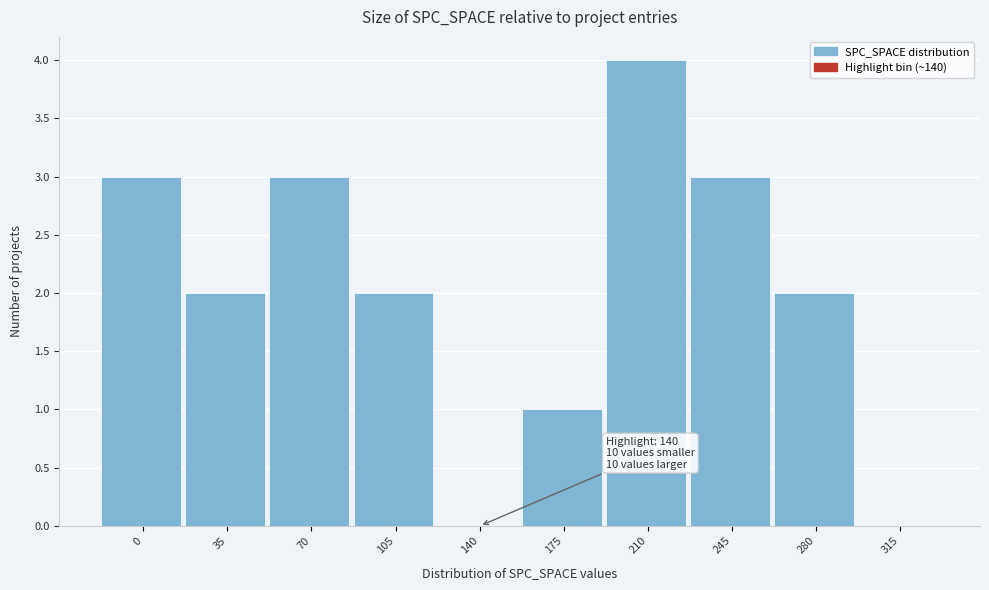

Reading left to right, list all the values displayed in this chart.

0=3	35=2	70=3	105=2	140=0	175=1	210=4	245=3	280=2	315=0